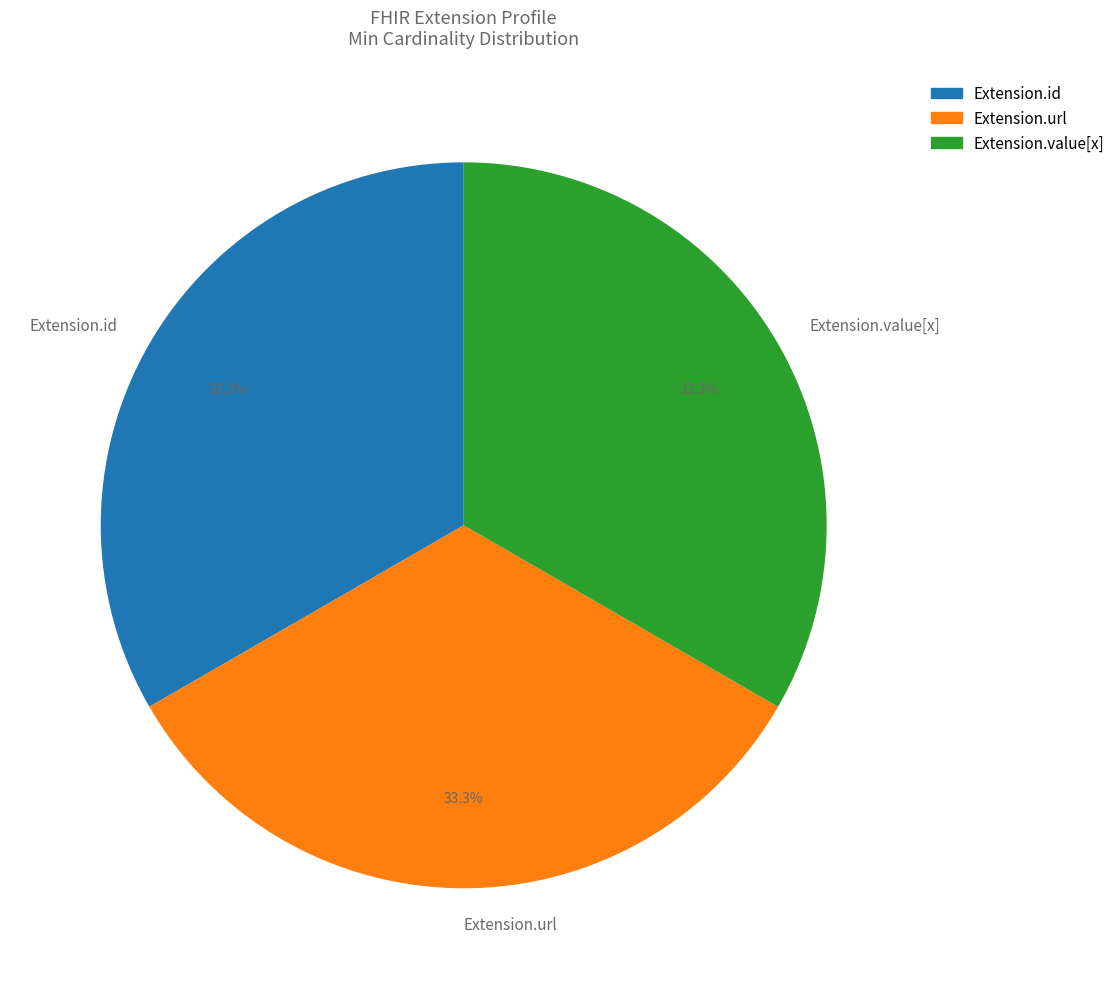

What percentage do Extension.url and Extension.value[x] together represent?

66.7%